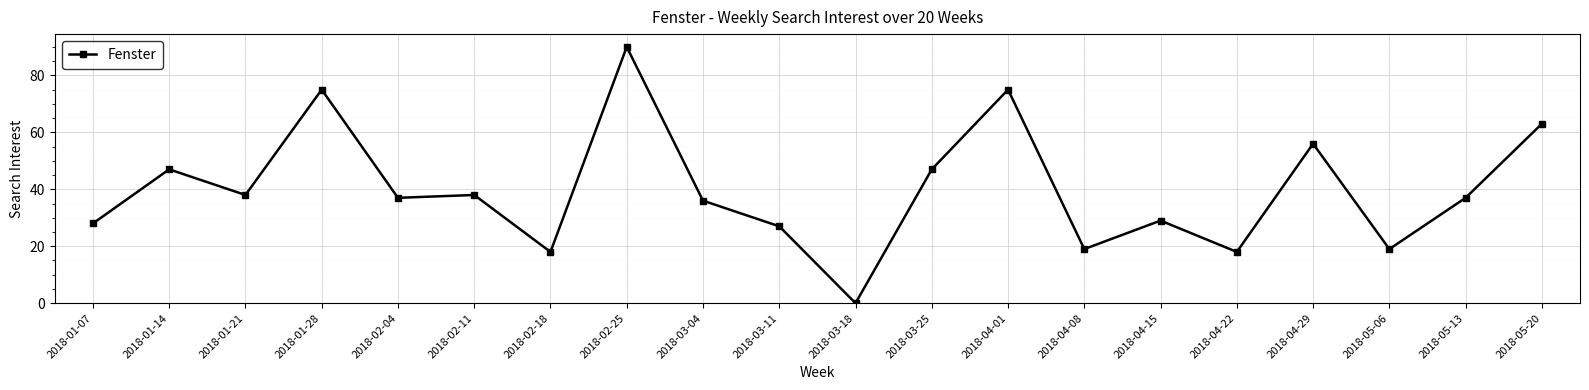

The value at 2018-02-11 is 38. True or false?

True